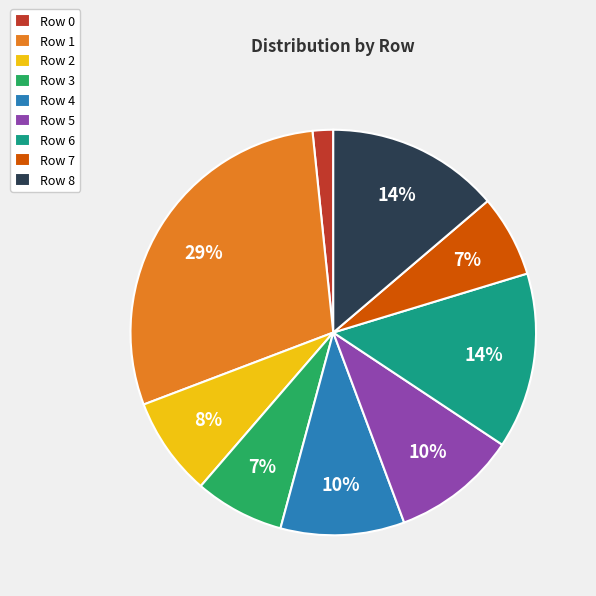

What percentage is the Row 2 slice, to the nearest percent?

8%